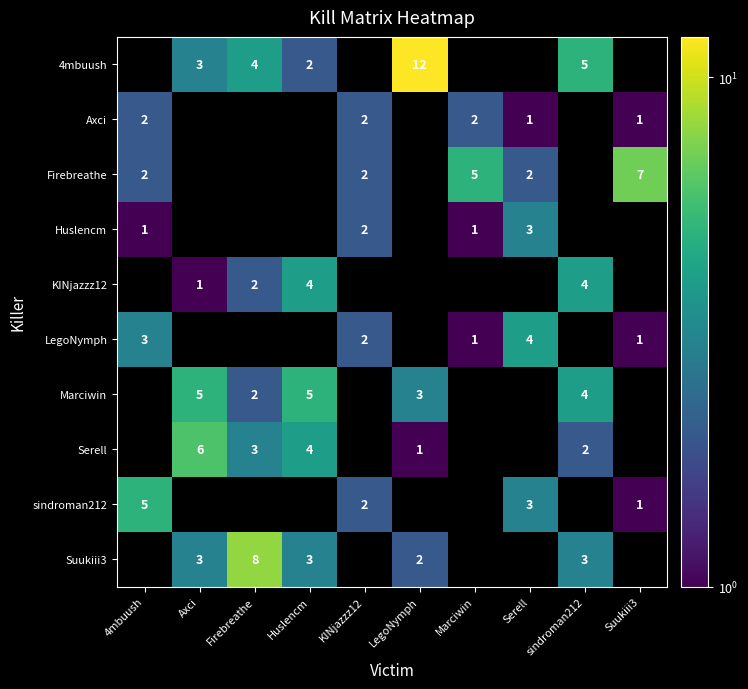

Which category has the lowest value across all series?

4mbuush